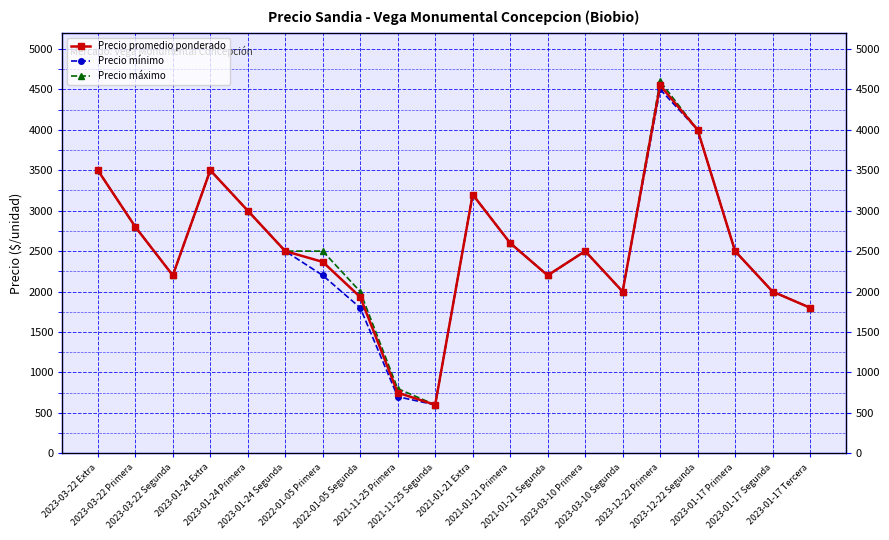

Rank the categories by Precio máximo value from highest to lowest.

2023-12-22 Primera, 2023-12-22 Segunda, 2023-03-22 Extra, 2023-01-24 Extra, 2021-01-21 Extra, 2023-01-24 Primera, 2023-03-22 Primera, 2021-01-21 Primera, 2023-01-24 Segunda, 2022-01-05 Primera, 2023-03-10 Primera, 2023-01-17 Primera, 2023-03-22 Segunda, 2021-01-21 Segunda, 2022-01-05 Segunda, 2023-03-10 Segunda, 2023-01-17 Segunda, 2023-01-17 Tercera, 2021-11-25 Primera, 2021-11-25 Segunda